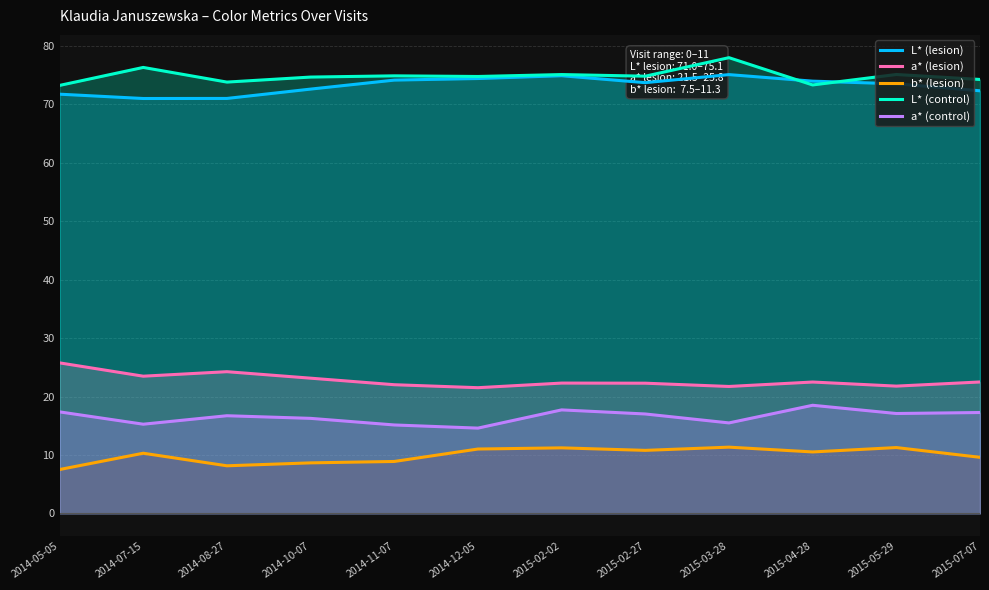

Reading left to right, transcribe all the data shown in this chart.

L* (lesion): 71.8	71.0	71.0	72.6	74.2	74.4	74.9	73.7	75.1	74.0	73.5	72.3
a* (lesion): 25.8	23.5	24.2	23.1	22.0	21.5	22.3	22.3	21.7	22.5	21.8	22.5
b* (lesion): 7.5	10.3	8.1	8.6	8.9	11.0	11.2	10.8	11.3	10.5	11.3	9.6
L* (control): 73.3	76.3	73.8	74.7	74.9	74.8	75.1	74.8	78.0	73.3	75.1	74.3
a* (control): 17.4	15.3	16.7	16.3	15.1	14.6	17.7	17.0	15.5	18.5	17.1	17.3